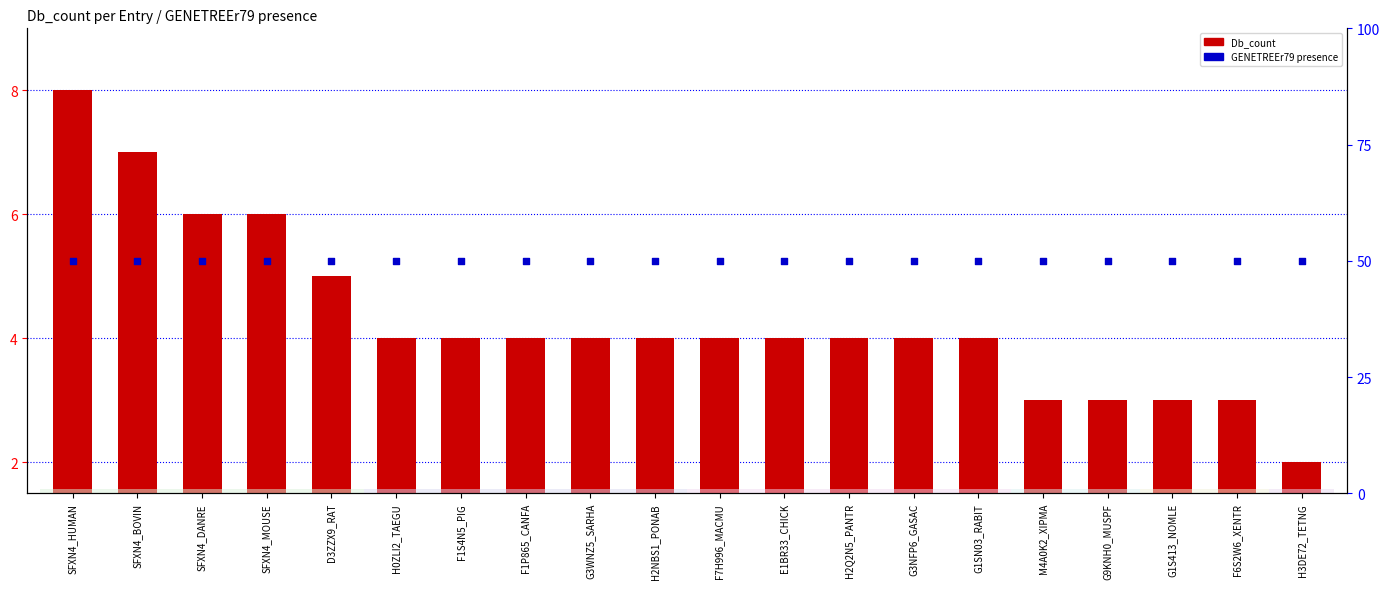

Which series reaches the minimum Y coordinate?

Db_count